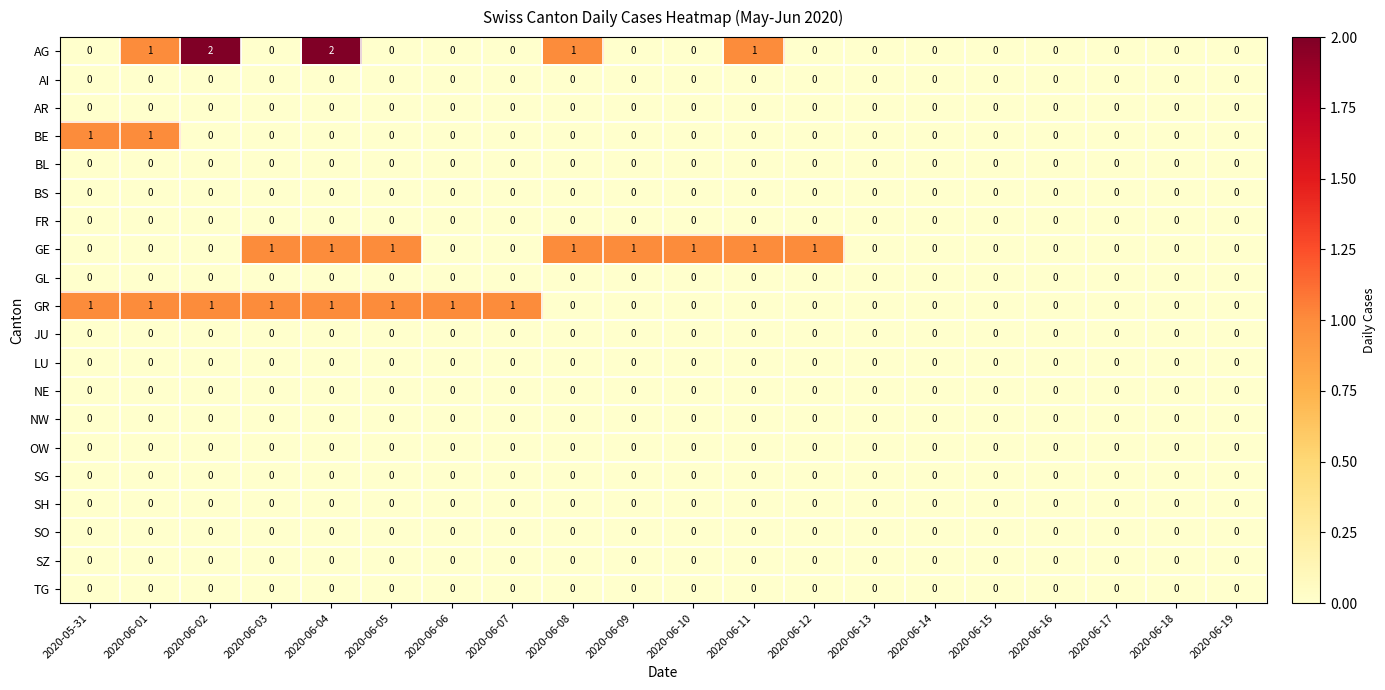

At which category is the sum across all series the highest?

2020-06-04